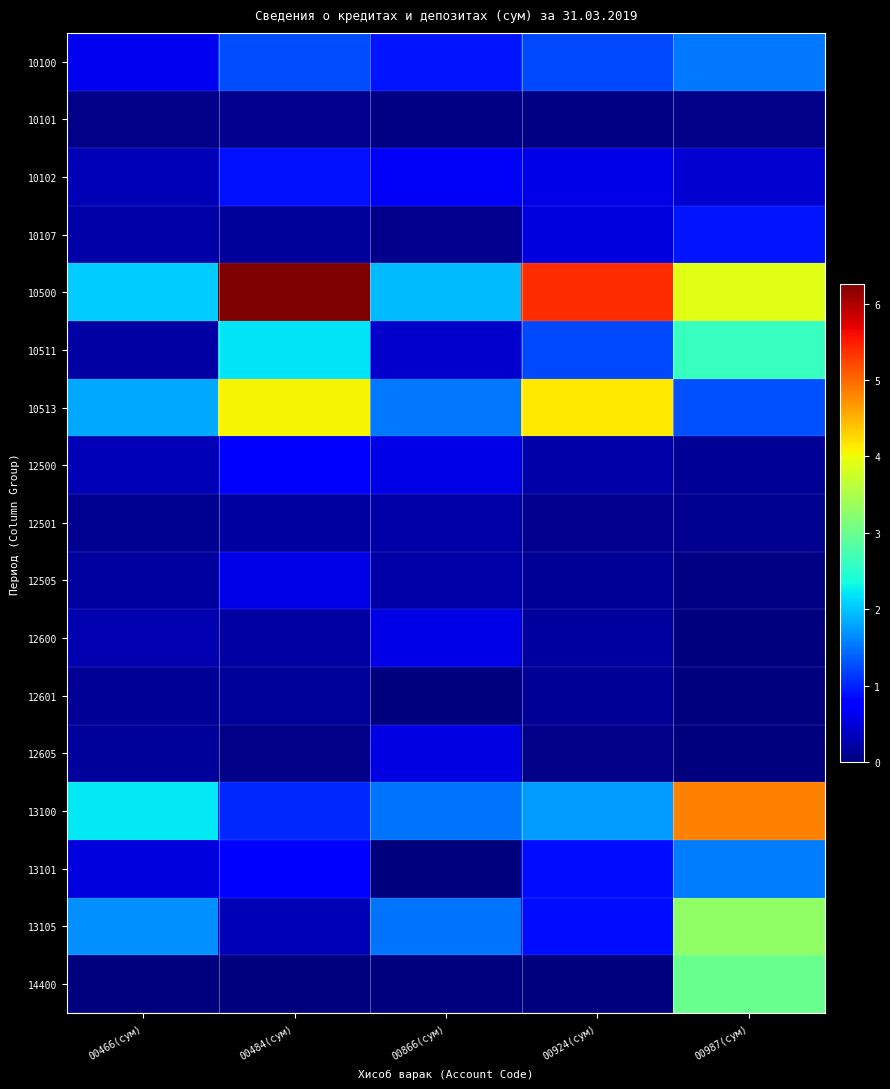

What is the maximum value shown in the chart?

6262089626.1